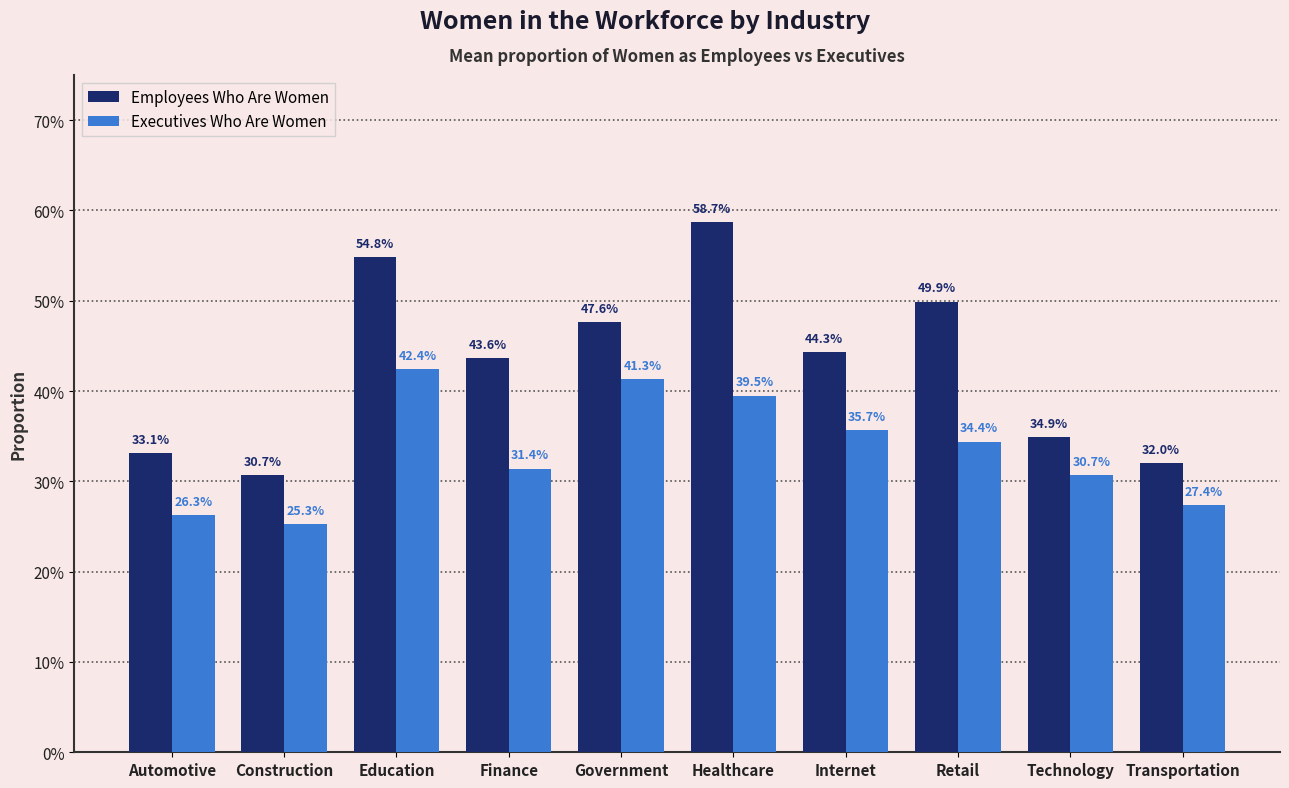

What is the average value of the Executives Who Are Women series?

0.3